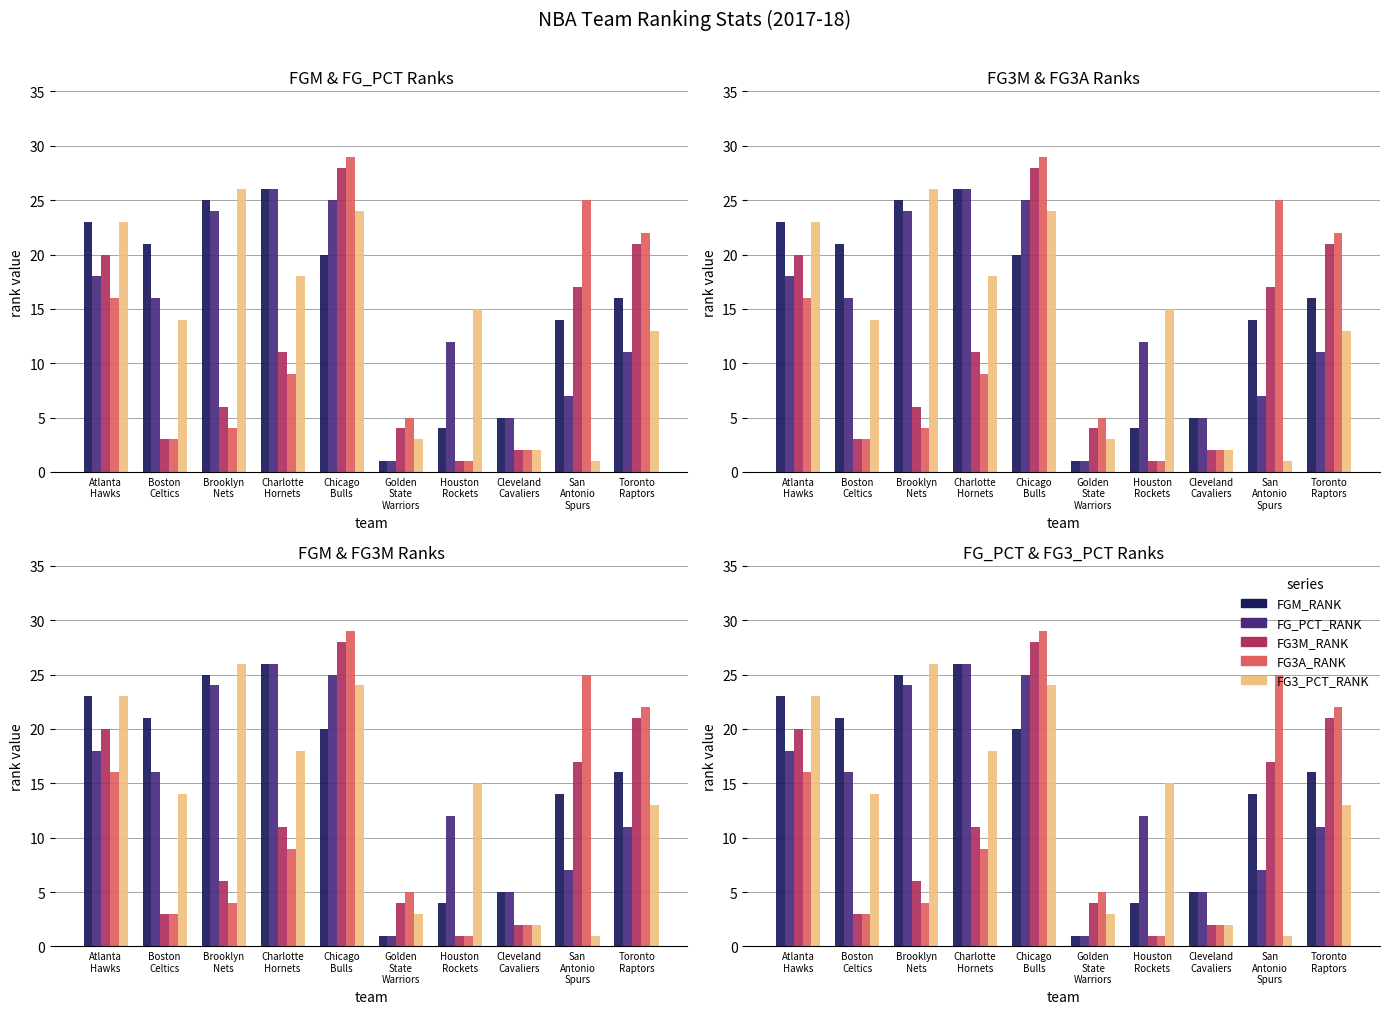

The FG3M_RANK series shows 20 at Atlanta
Hawks. True or false?

True